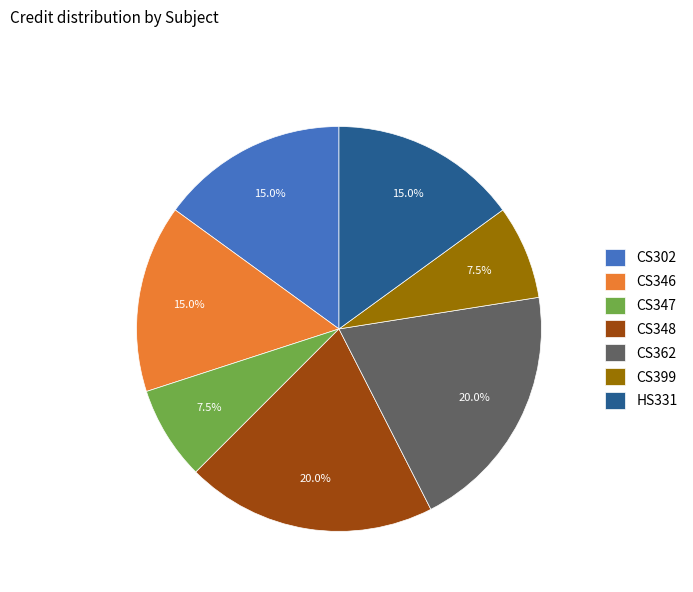

Is there a majority slice in this chart?

No